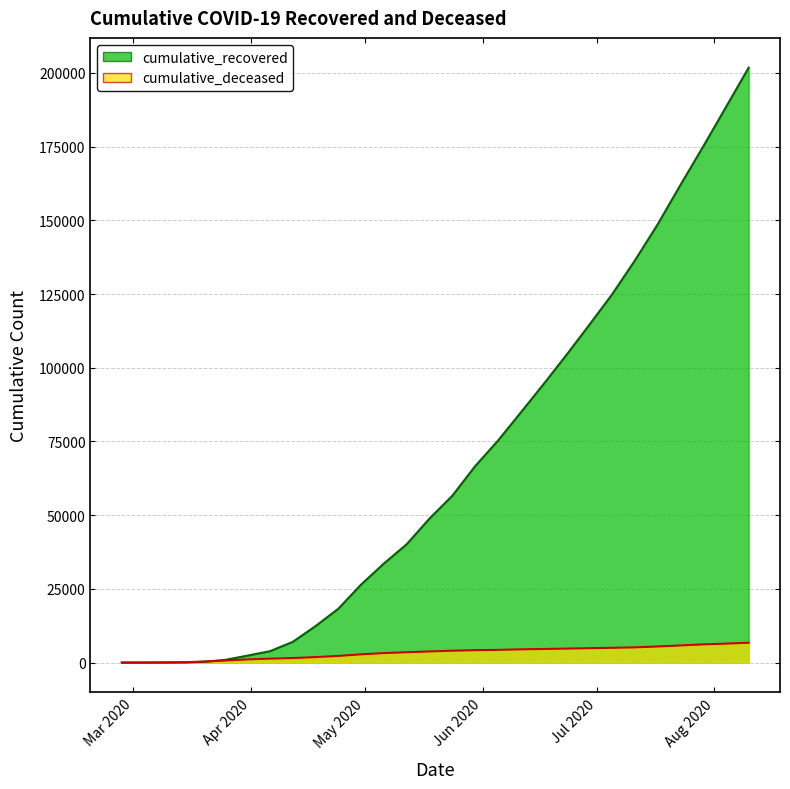

What is the difference between the maximum and minimum values in the cumulative_deceased series?

6726